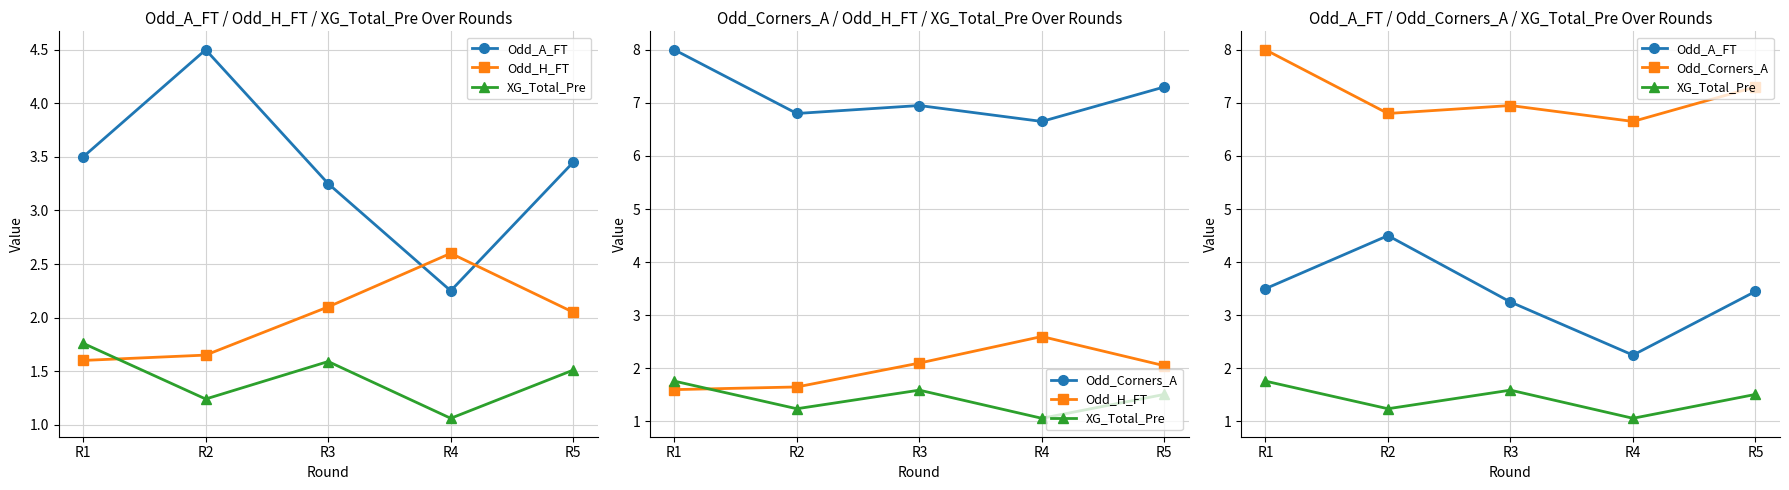

What are all the series names shown in the legend?

Odd_A_FT, Odd_H_FT, XG_Total_Pre, Odd_Corners_A